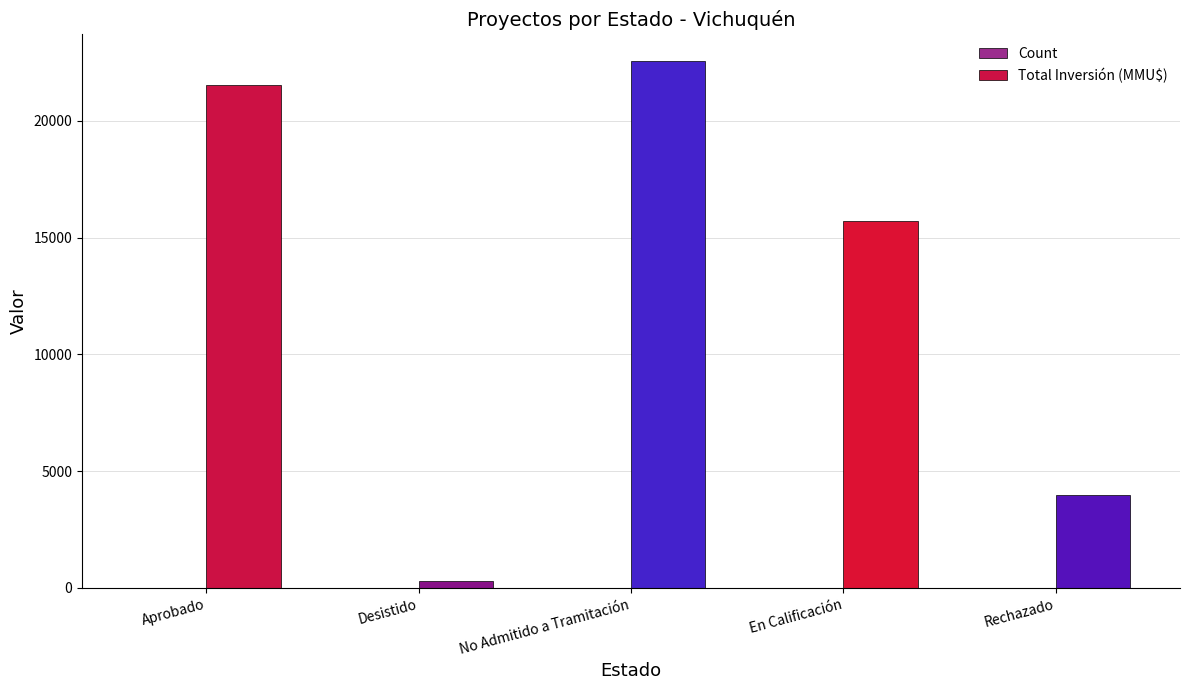

True or false: Total Inversión (MMU$) has a value of 4000 at Rechazado.

True